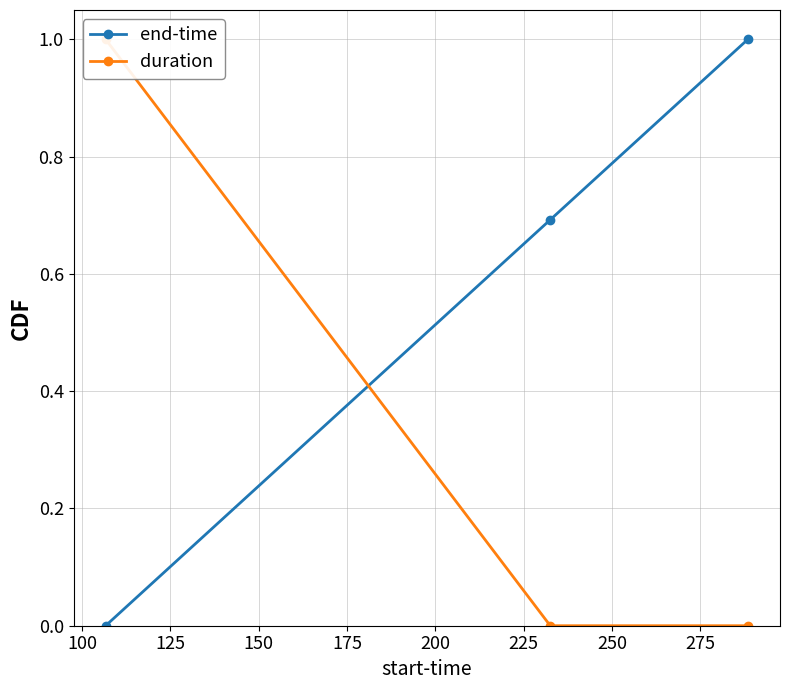

What is the difference between the maximum and minimum values in the duration series?

1.0